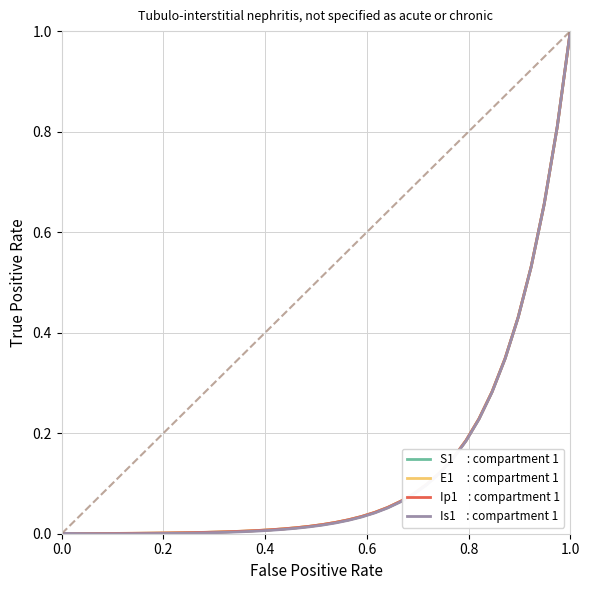

What is the greatest value displayed?

1.0